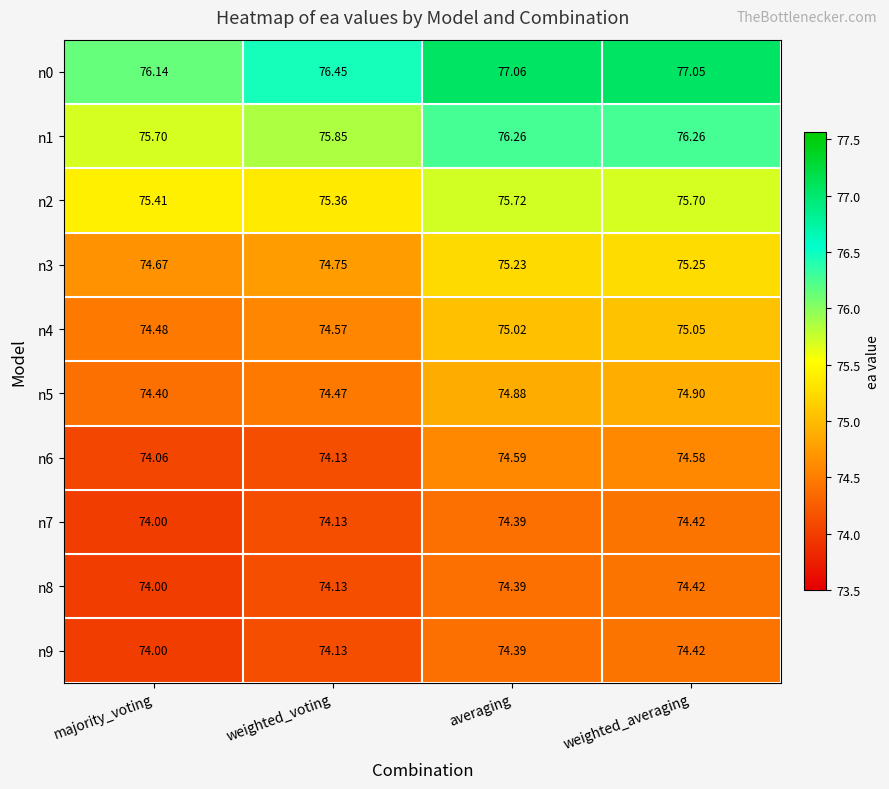

How many data points does each series have?

4